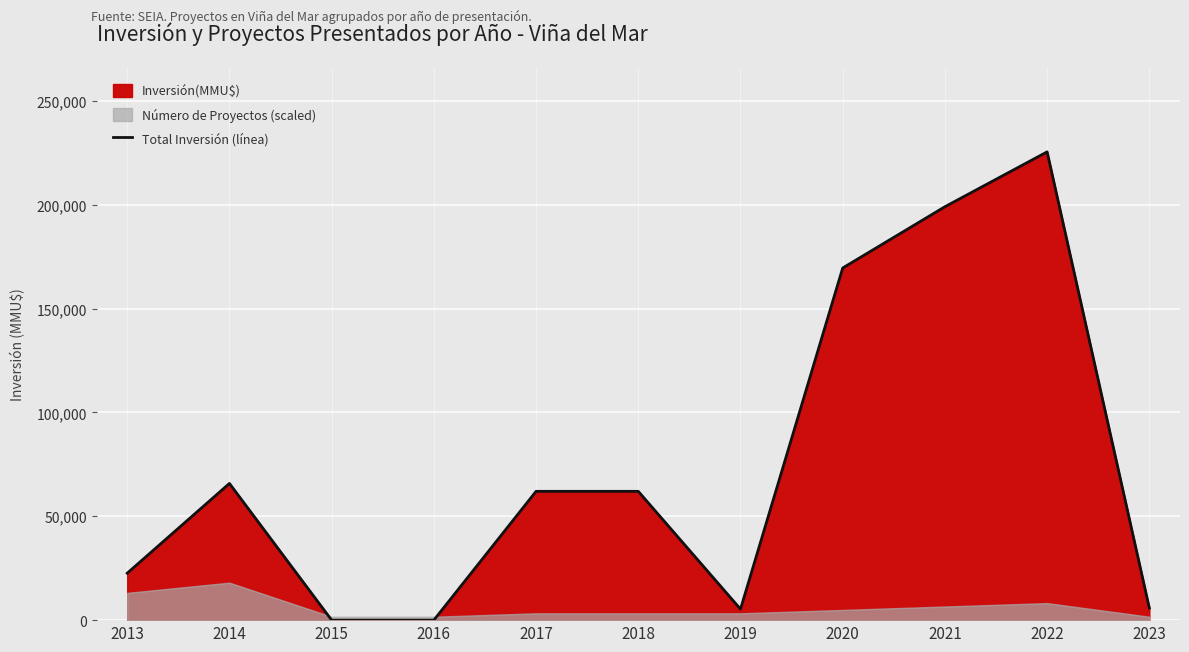

How many categories are shown in the chart?

11